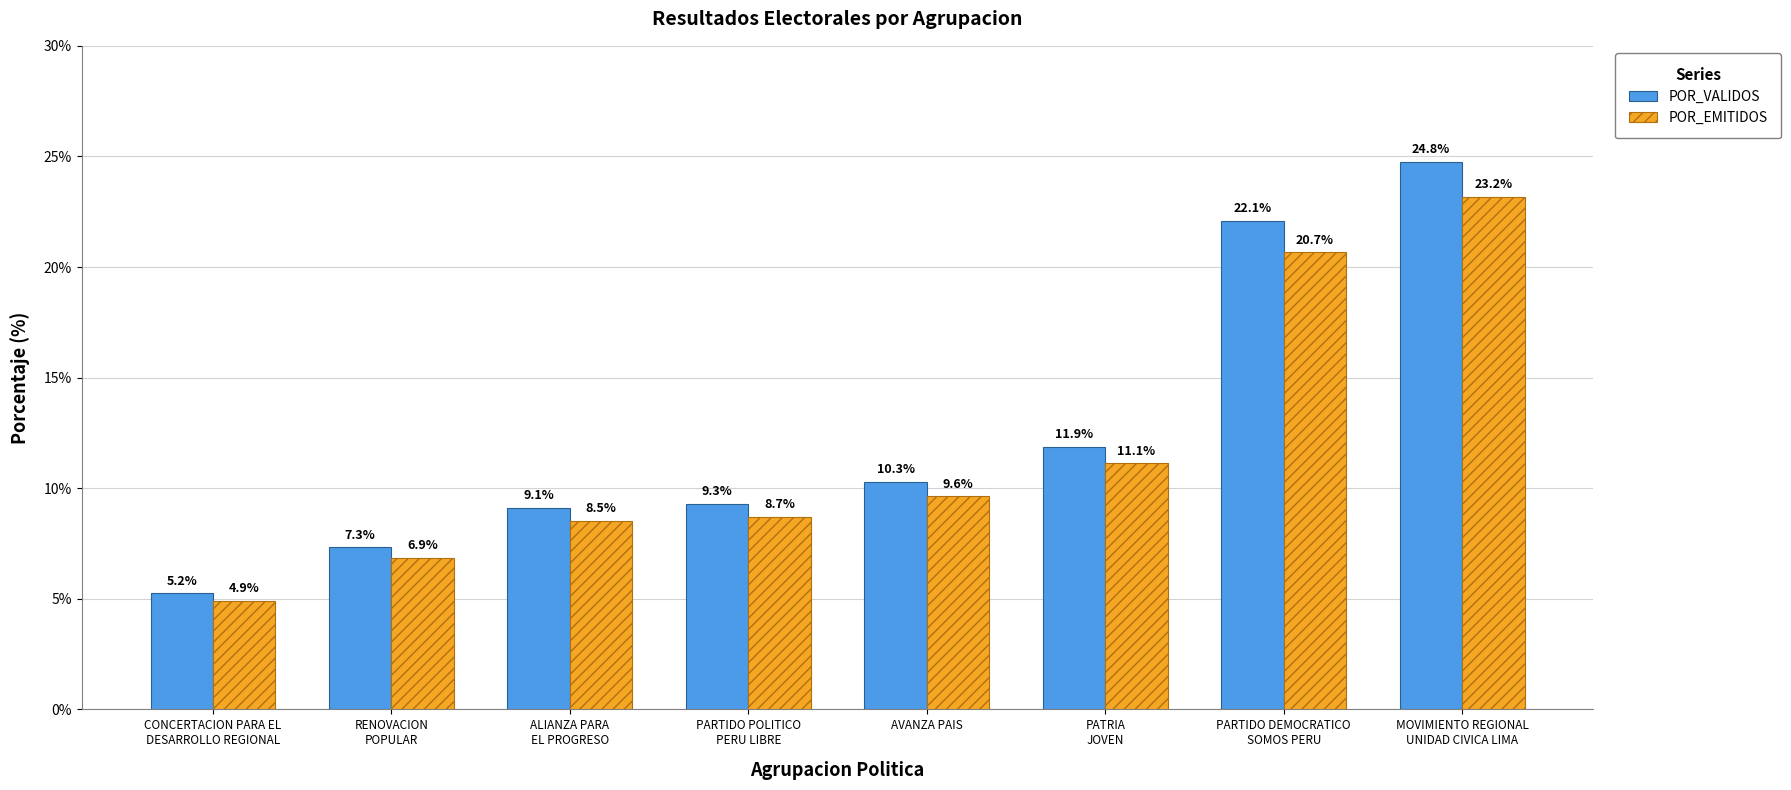

What is the greatest value displayed?

24.8